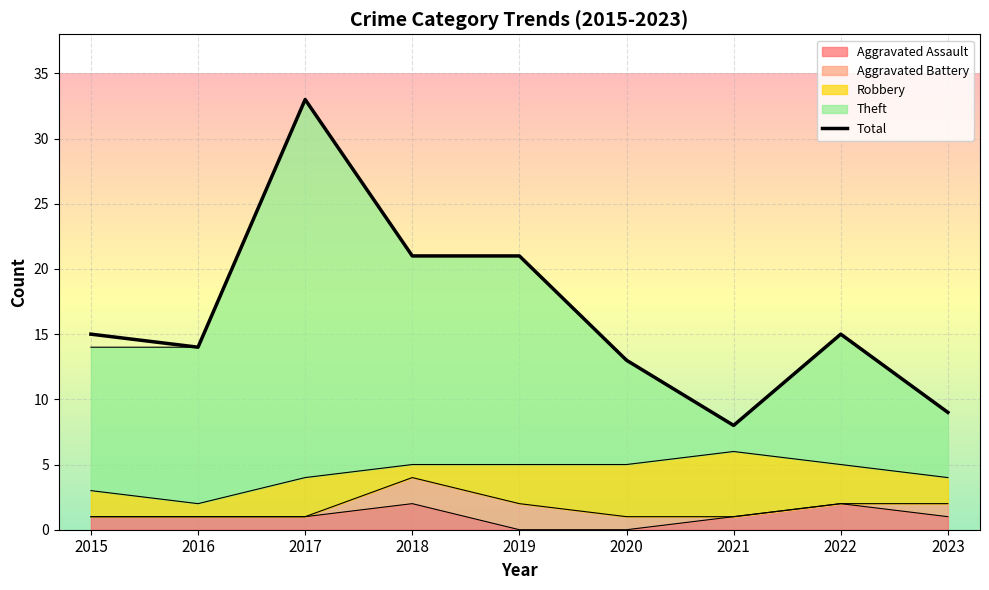

What is the difference between the maximum and minimum values?

25